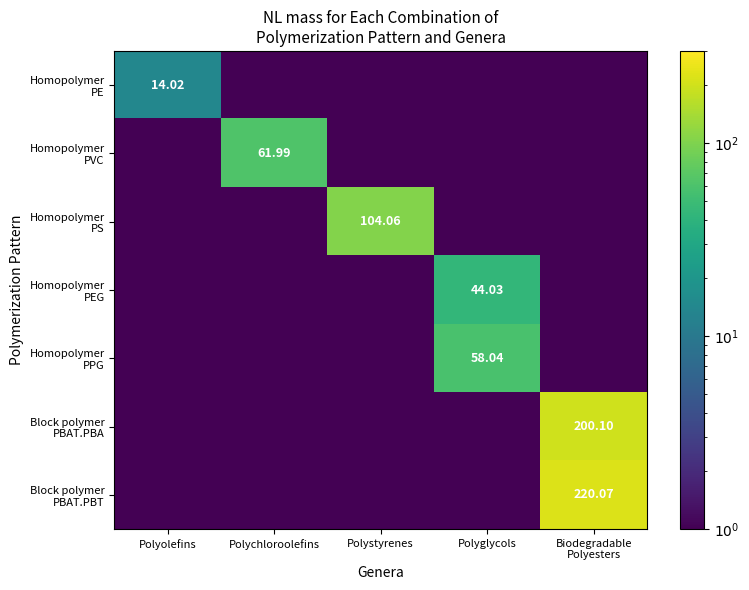

Which series has the largest total across all categories?

Block polymer PBAT.PBT